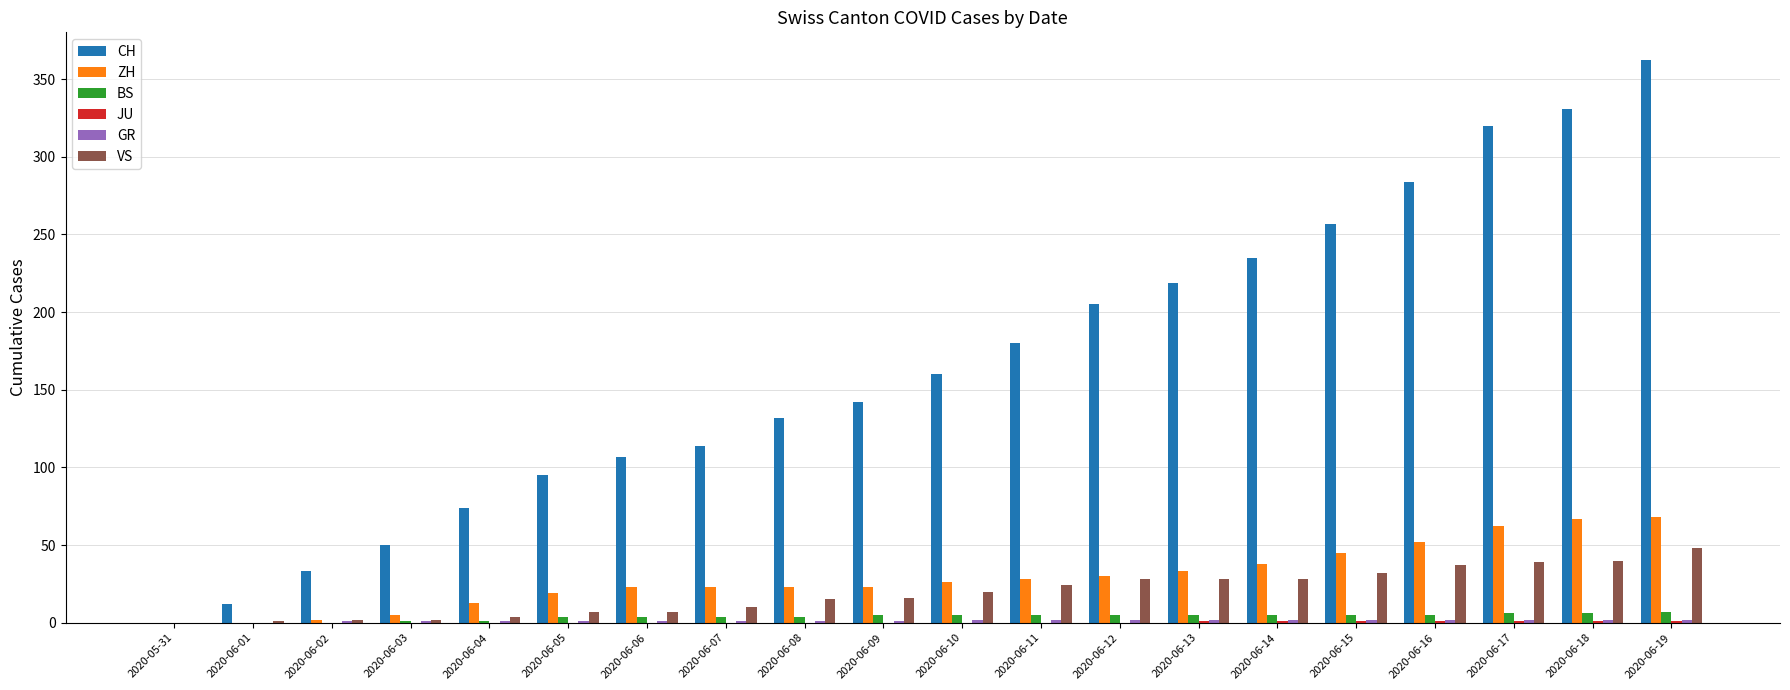

True or false: ZH has a value of 6 at 2020-06-08.

False